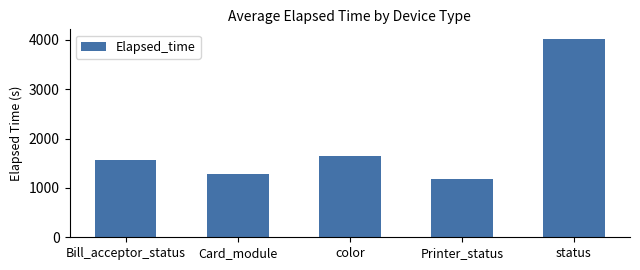

Which label corresponds to the largest value in the chart?

status